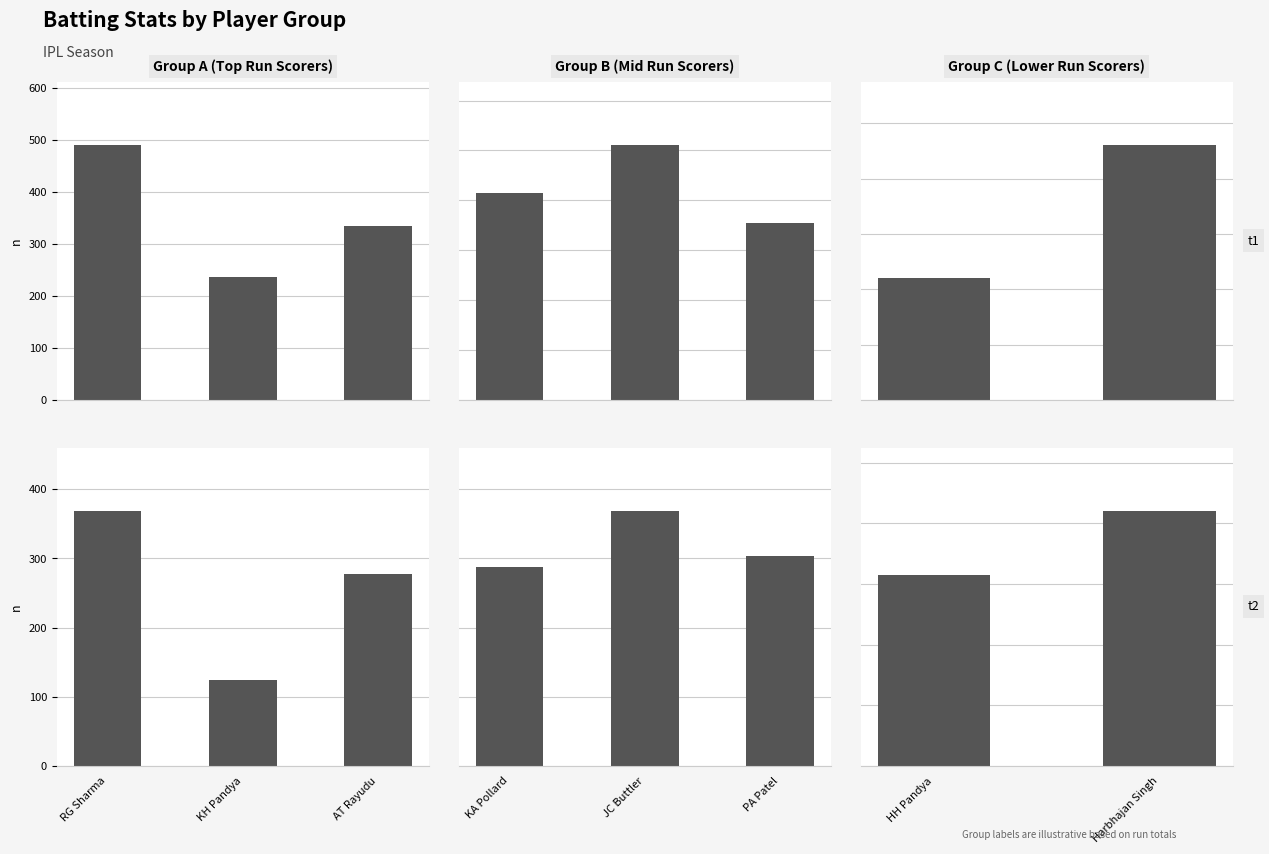

What is the label of the 2nd bar from the left?

Harbhajan Singh